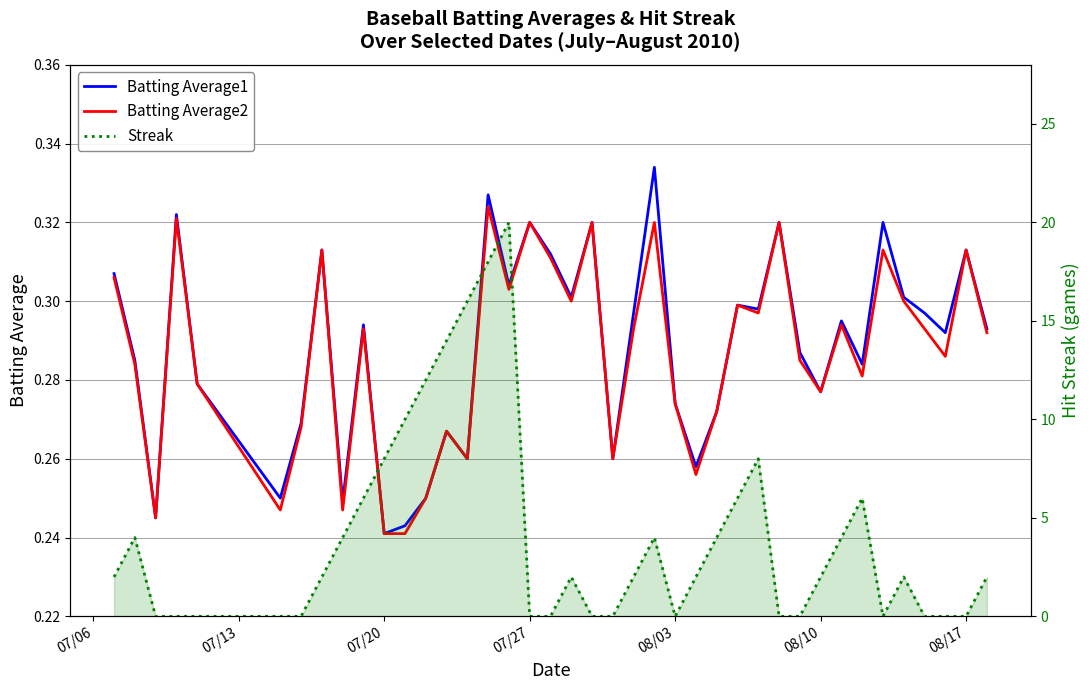

Where do Streak and Batting Average2 first cross each other?

07/13 and 07/20